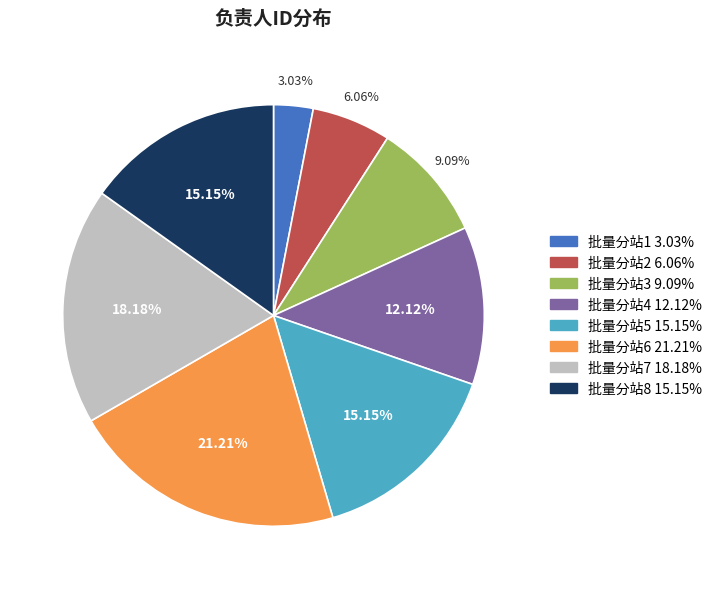

To the nearest percent, what is the difference between the 批量分站8 and 批量分站3 slice percentages?

6%